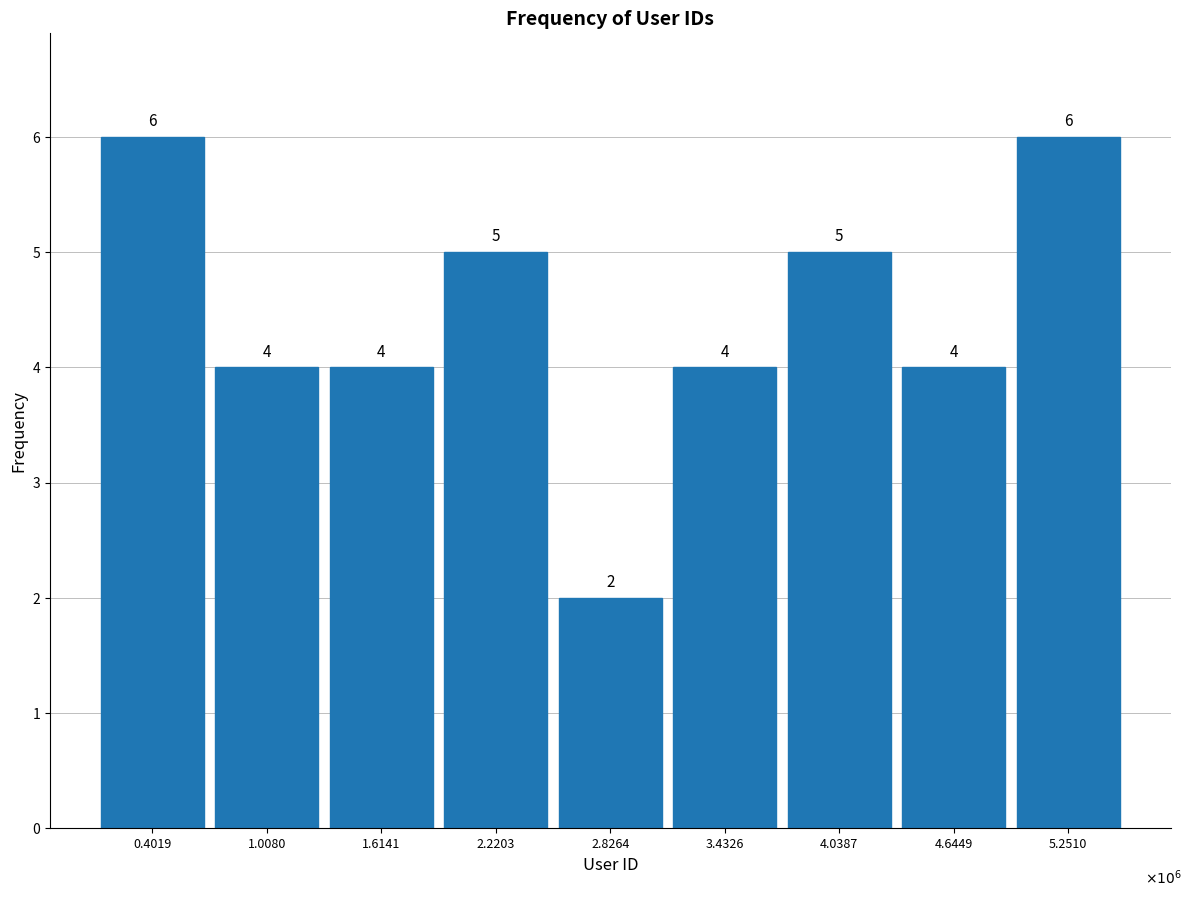

Reading left to right, transcribe all the data shown in this chart.

0.4019=6	1.0080=4	1.6141=4	2.2203=5	2.8264=2	3.4326=4	4.0387=5	4.6449=4	5.2510=6